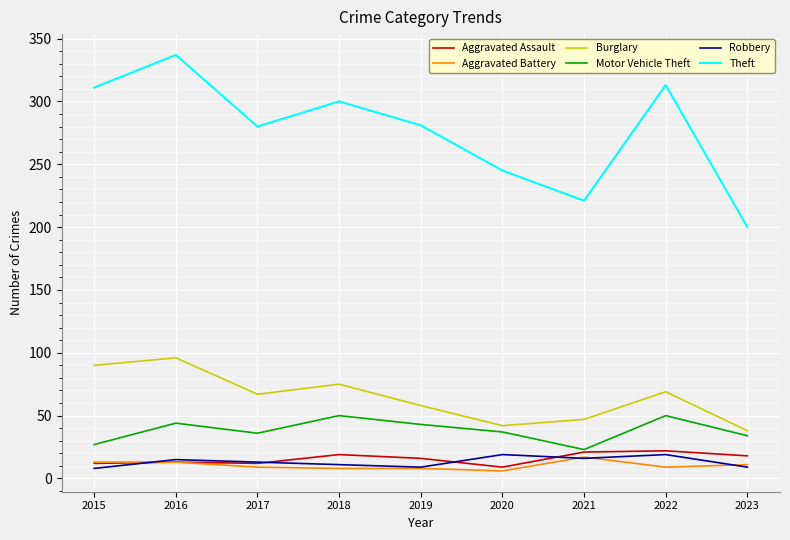

True or false: Burglary and Theft cross at least once.

False